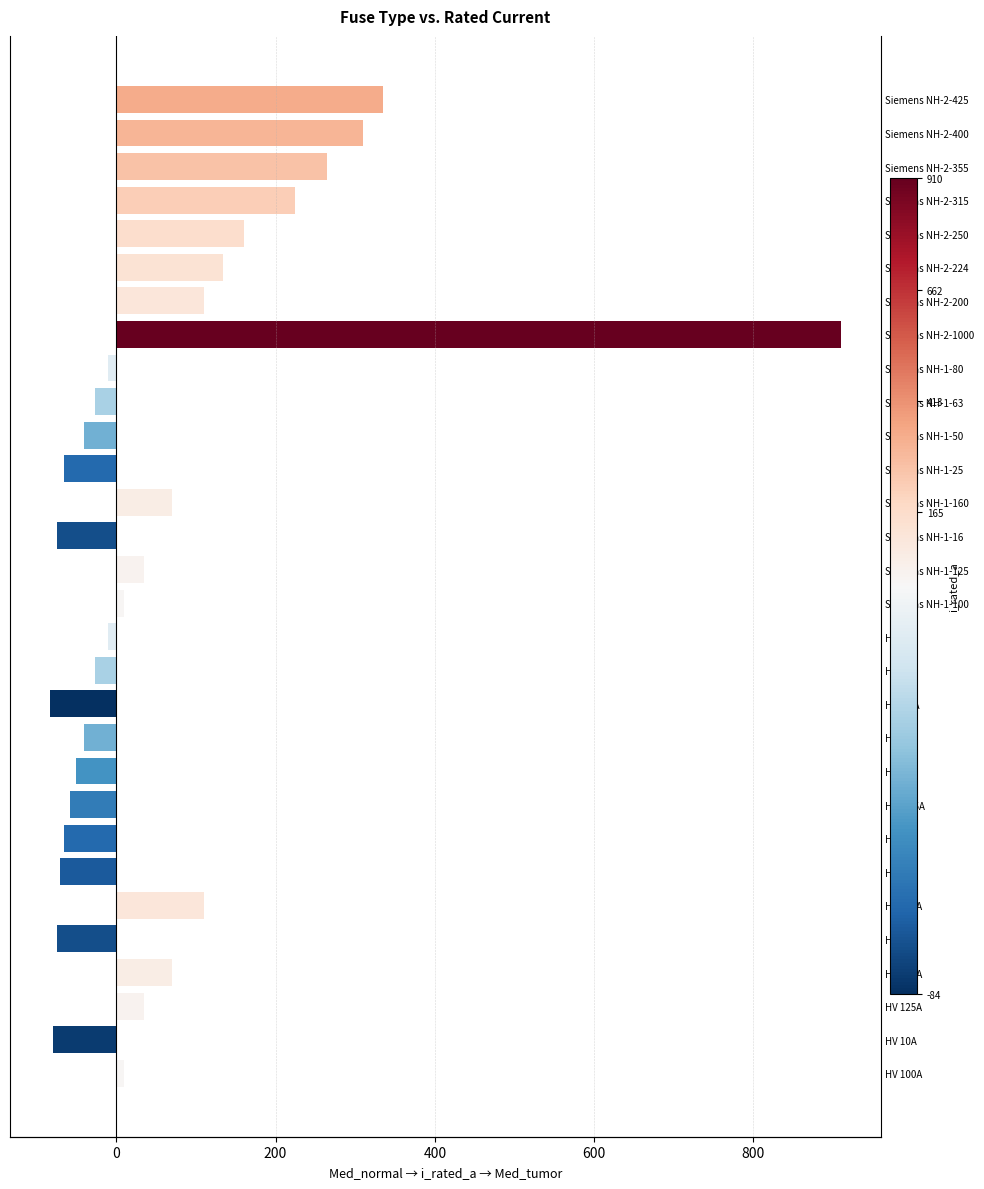

How many values are below zero?

15